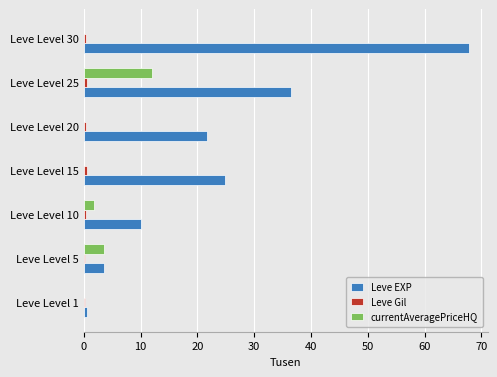

Where is Leve EXP nearest to the value 34?

Leve Level 25